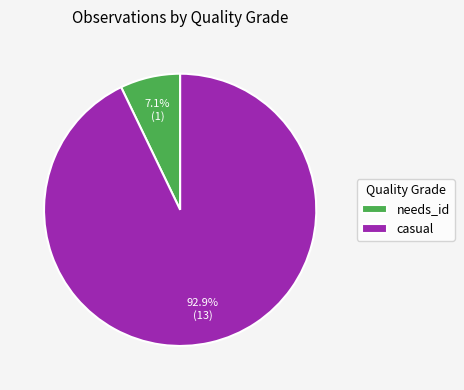

How many segments does this pie chart have?

2